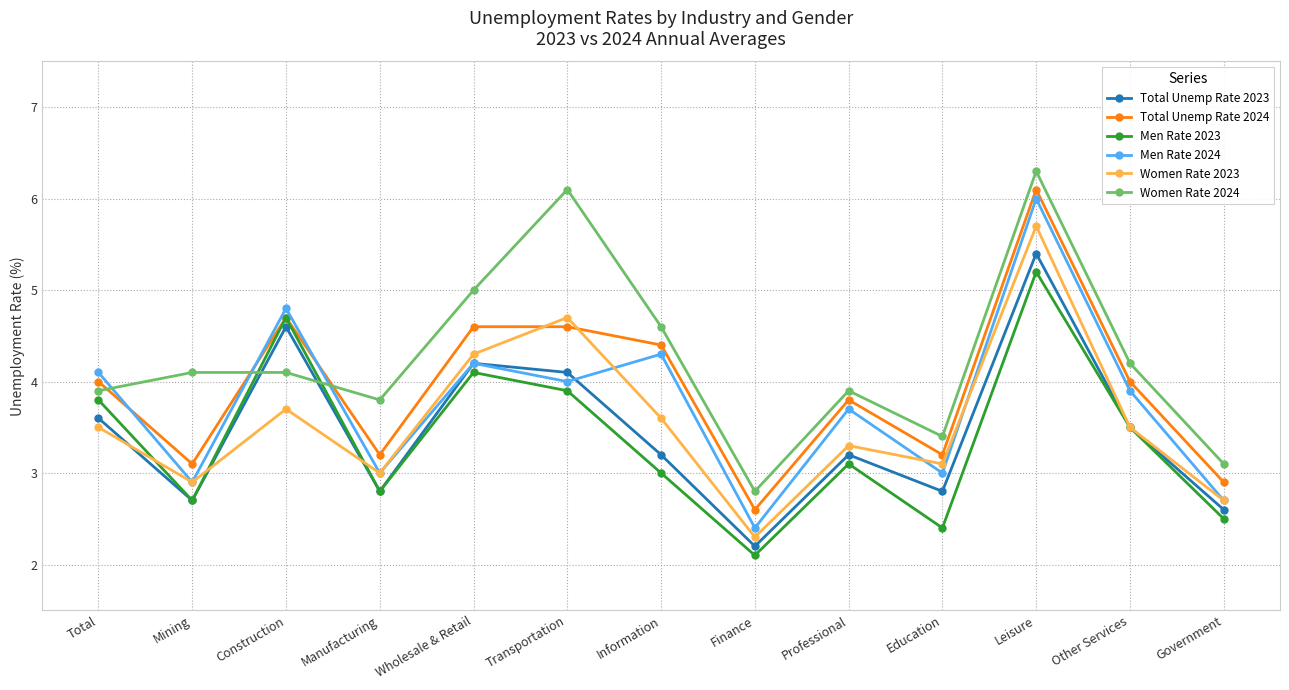

How many interior local valleys does the Total Unemp Rate 2024 series have?

4